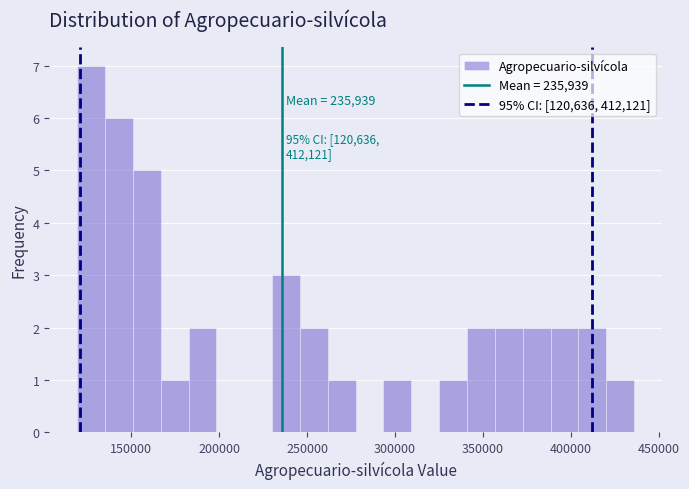

Around what value on the x-axis is the tallest bar? Give the approximate position of its centre, as read against the axis.

125000